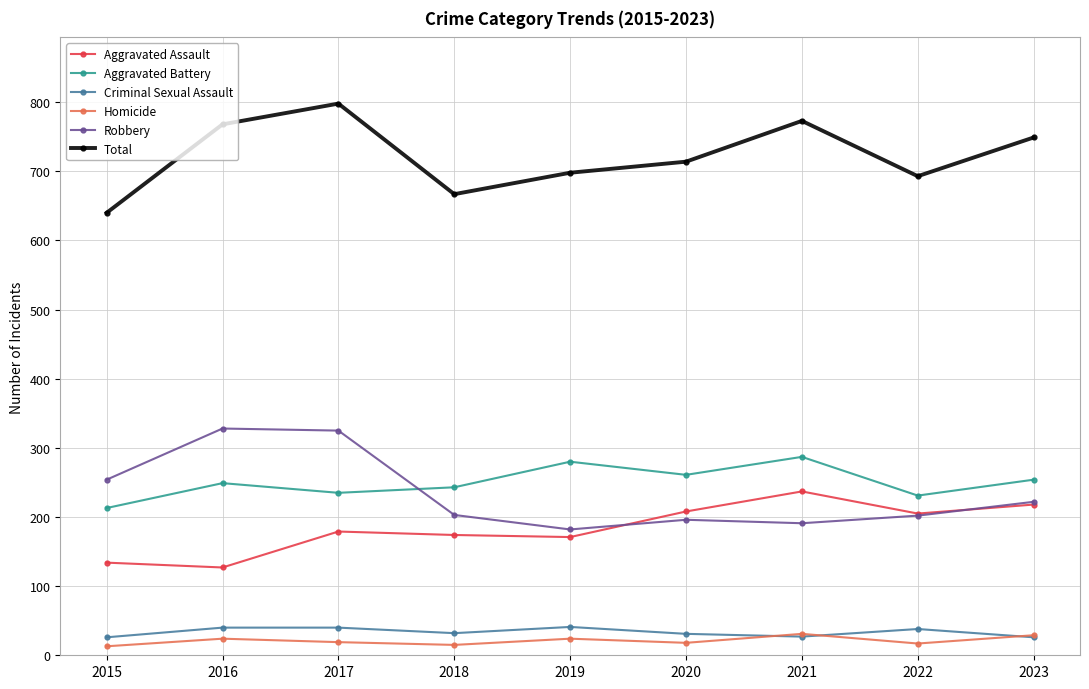

True or false: Criminal Sexual Assault and Aggravated Assault intersect in this chart.

False